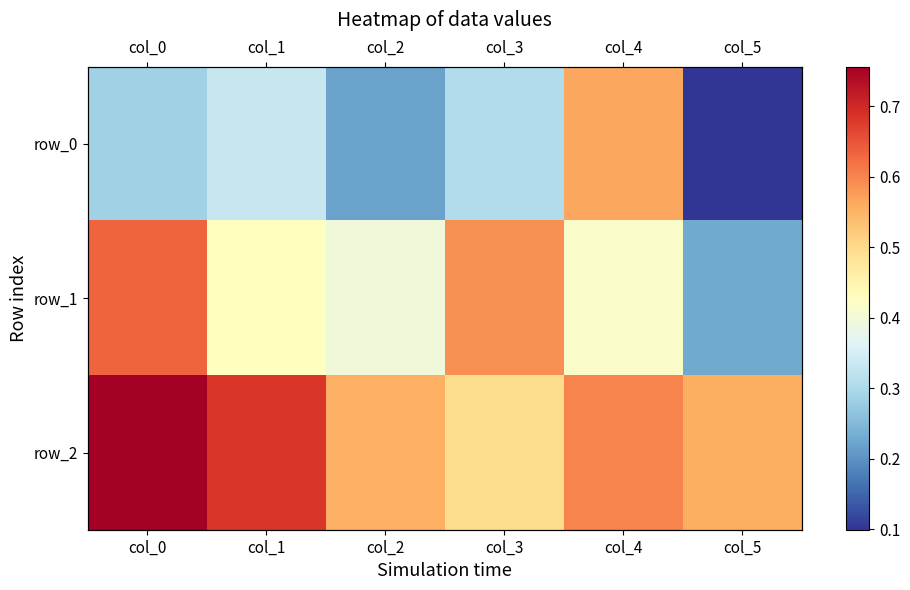

What is the difference between the maximum and minimum values in the row_1 series?

0.4